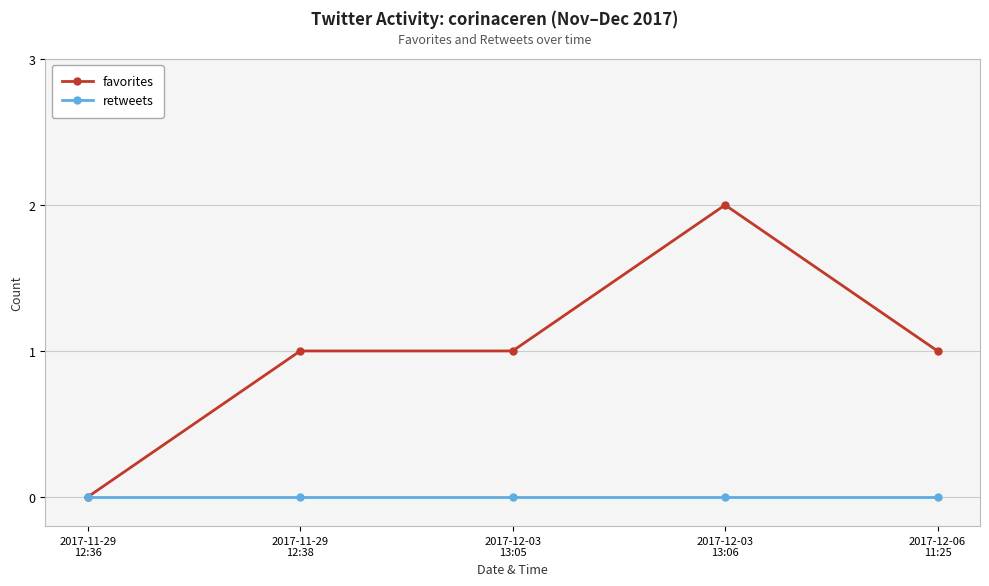

How many lines are shown in the chart?

2